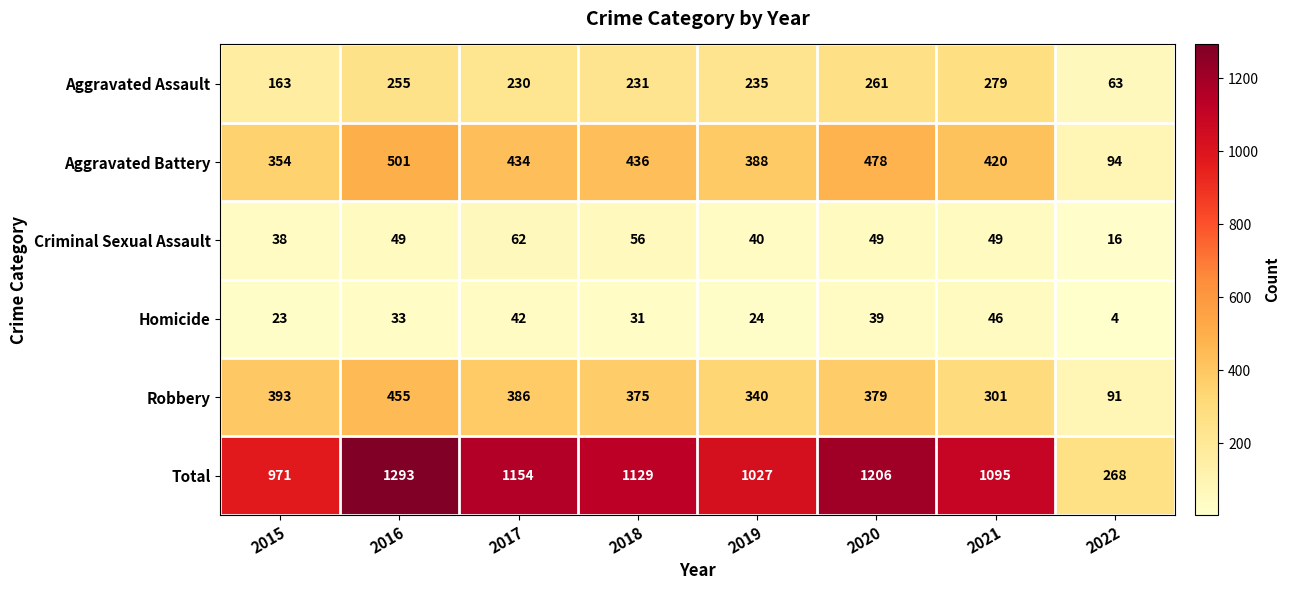

What is the spread (max minus min) of values at 2020?

1167